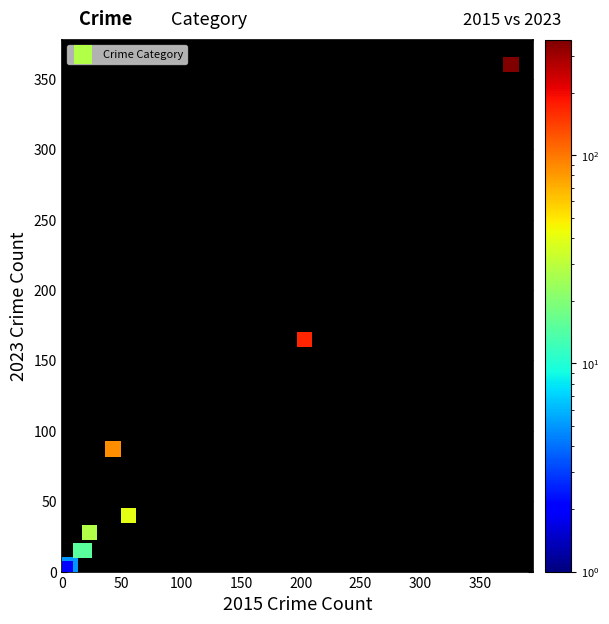

What Y value in the scatter plot is closest to 181?

165